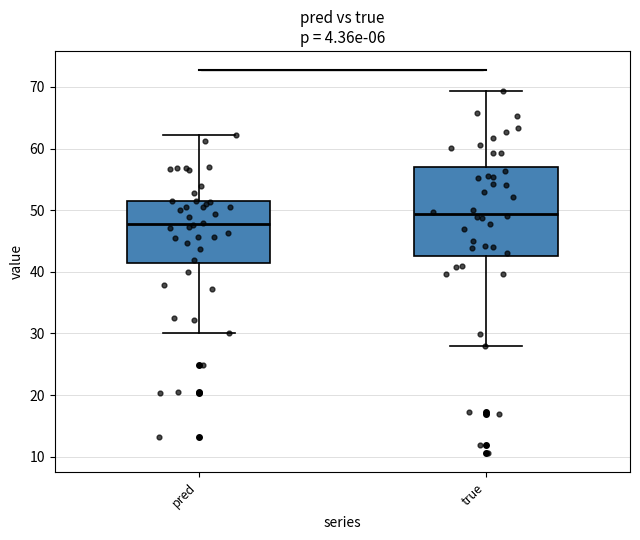

Comparing the boxes themselves (not the whiskers), which one is the tallest?

true